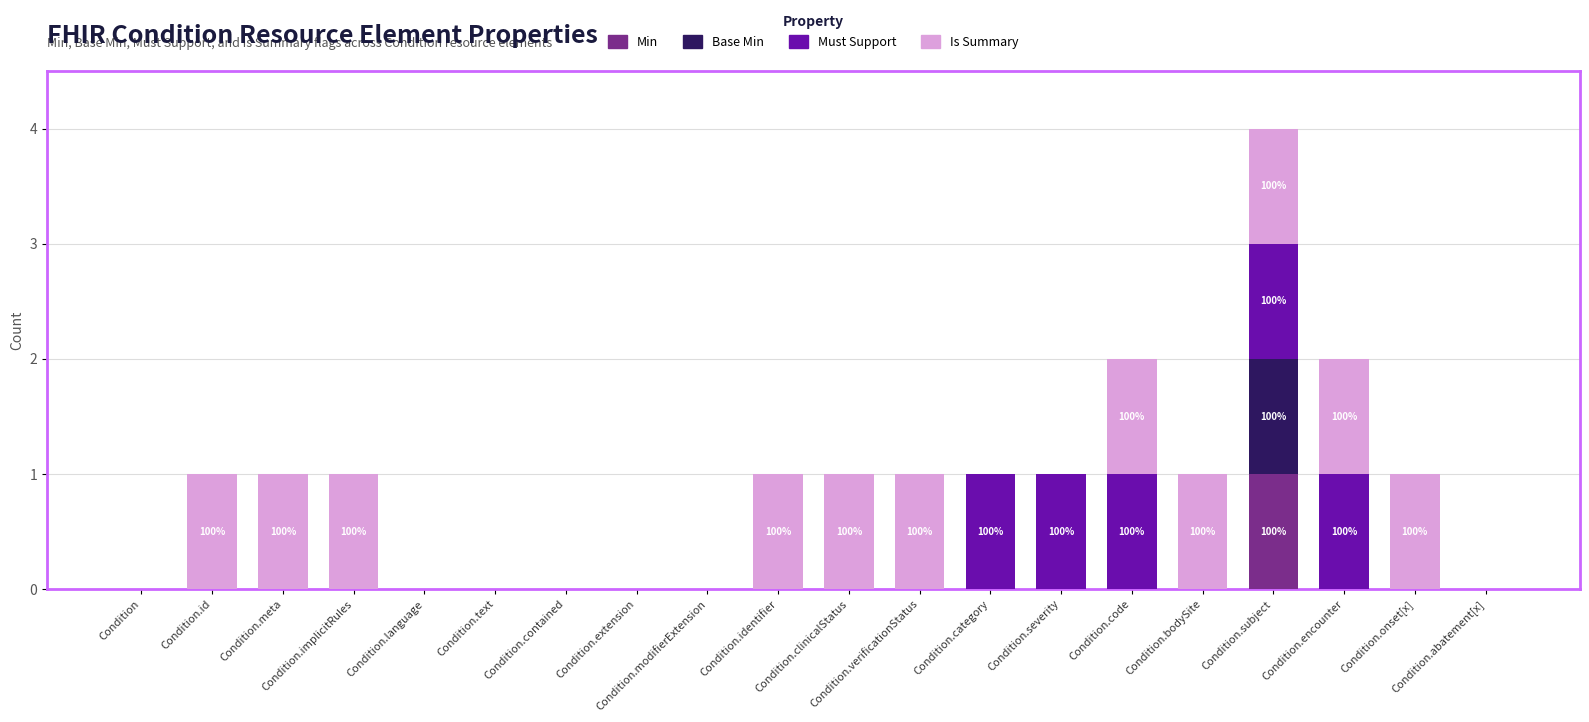

Does the chart contain stacked bars?

Yes